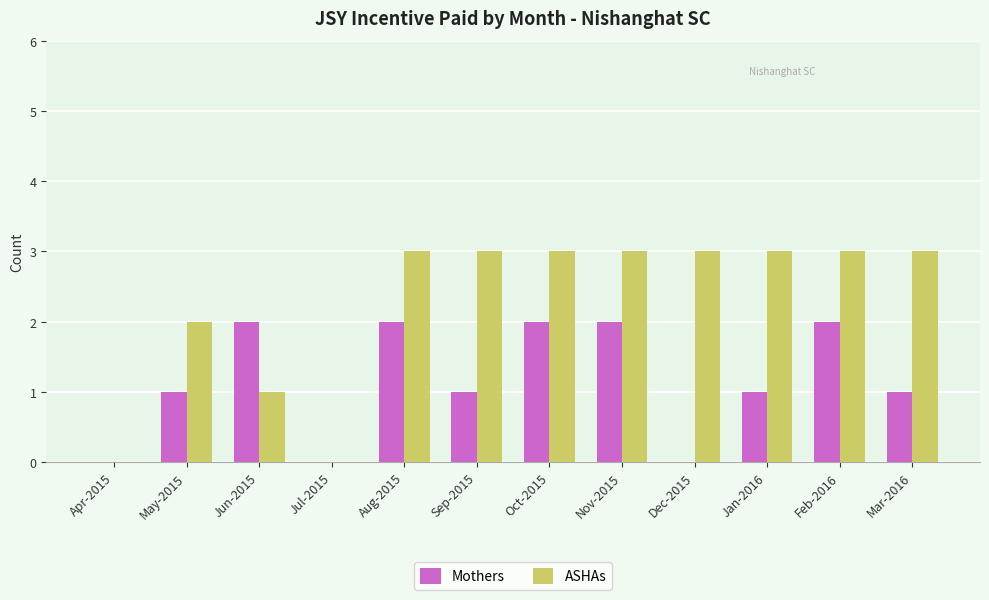

Which series changed the most between Aug-2015 and Dec-2015?

Mothers